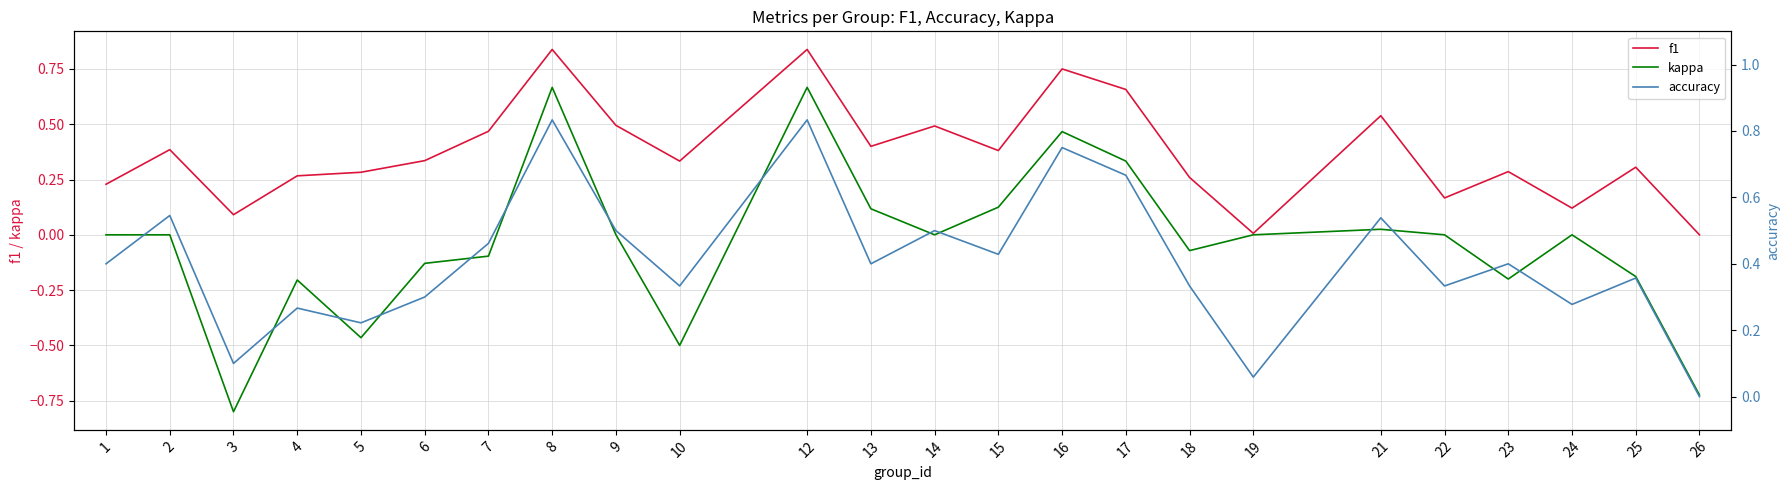

The kappa series shows 0.0 at 1. True or false?

True